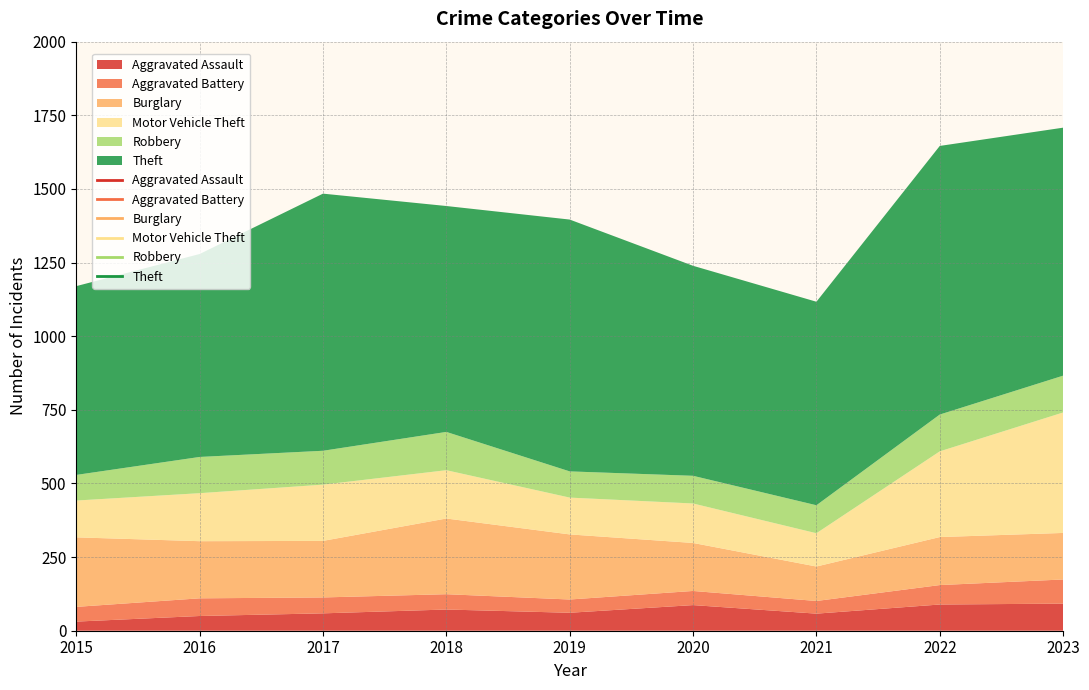

True or false: Motor Vehicle Theft and Theft cross at least once.

False